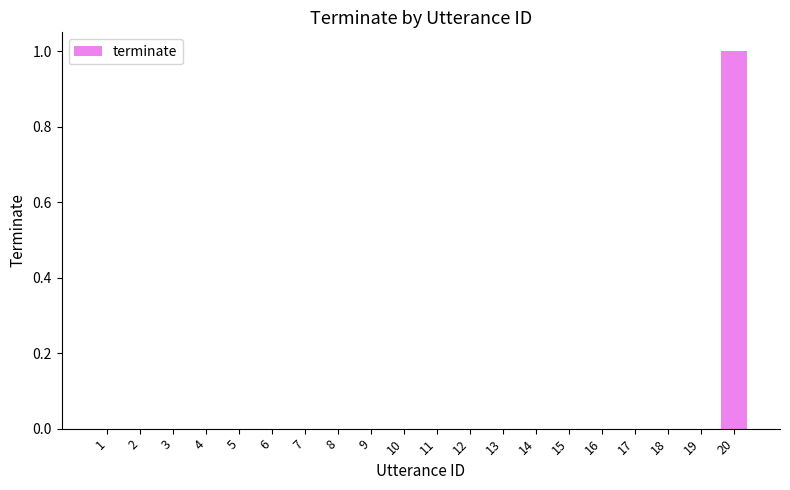

The chart shows a value of 1 at 19. True or false?

False